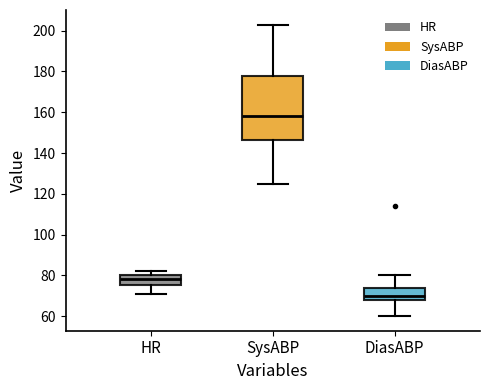

Which box has the highest median line?

SysABP